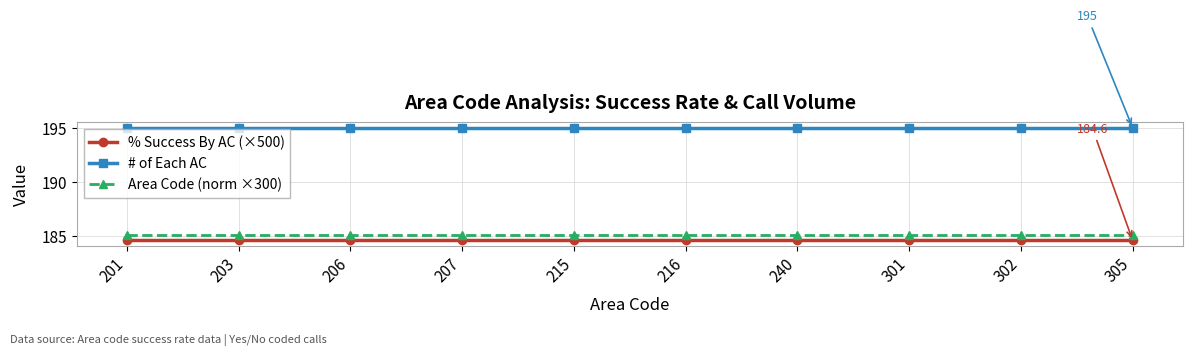

What are all the series names shown in the legend?

% Success By AC (×500), # of Each AC, Area Code (norm ×300)